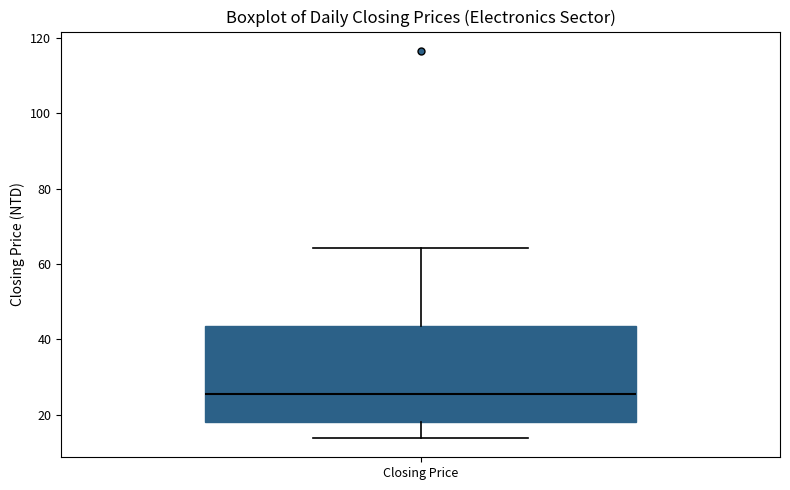

Read this box plot against the y-axis: the position of the median line, the range covered by the box, and the ends of both whiskers. The values are not printed on the chart, so give them approximately, as read against the axis.

median 26, box 18 to 44, whiskers 14 to 64